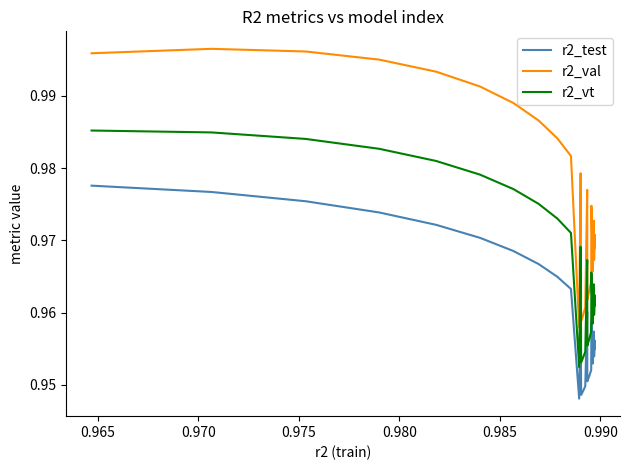

True or false: r2_test and r2_val intersect in this chart.

False